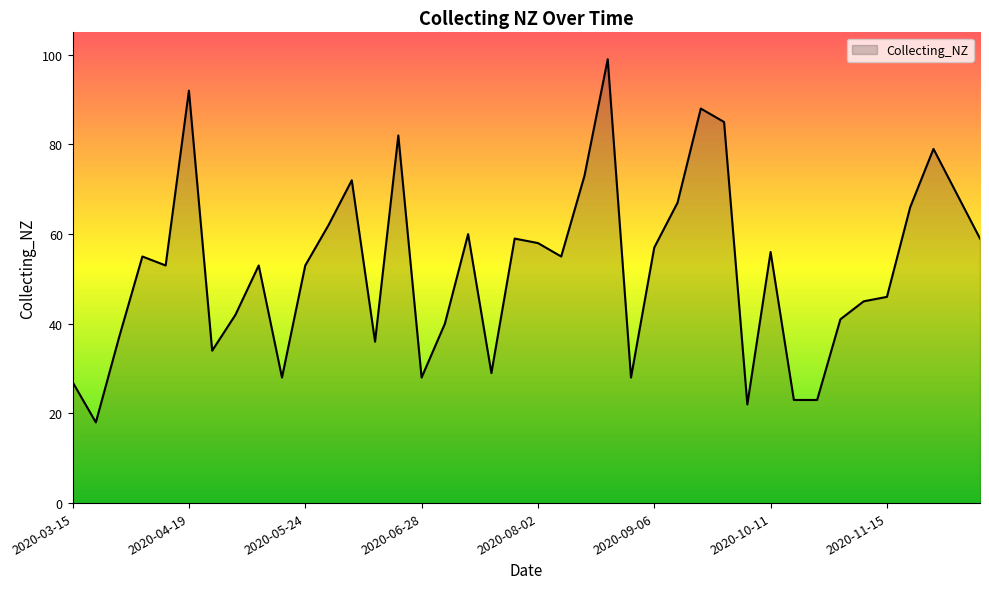

What is the minimum value shown in the chart?

18